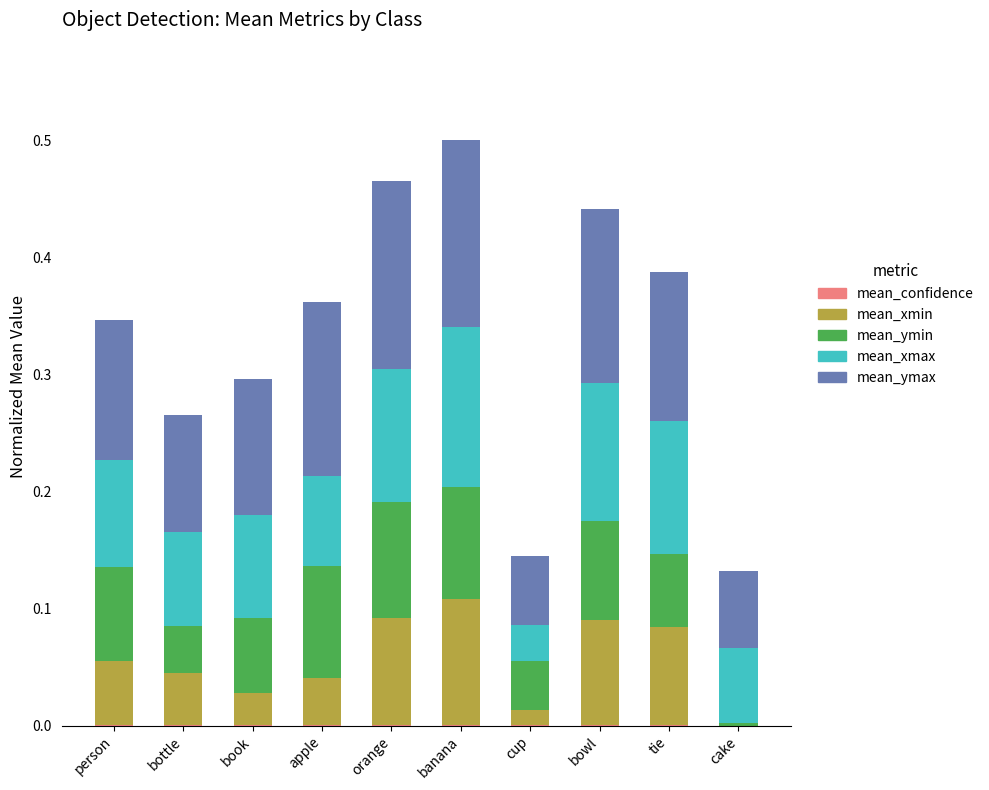

Rank the series by their maximum value, from highest to lowest.

mean_ymax, mean_xmax, mean_xmin, mean_ymin, mean_confidence